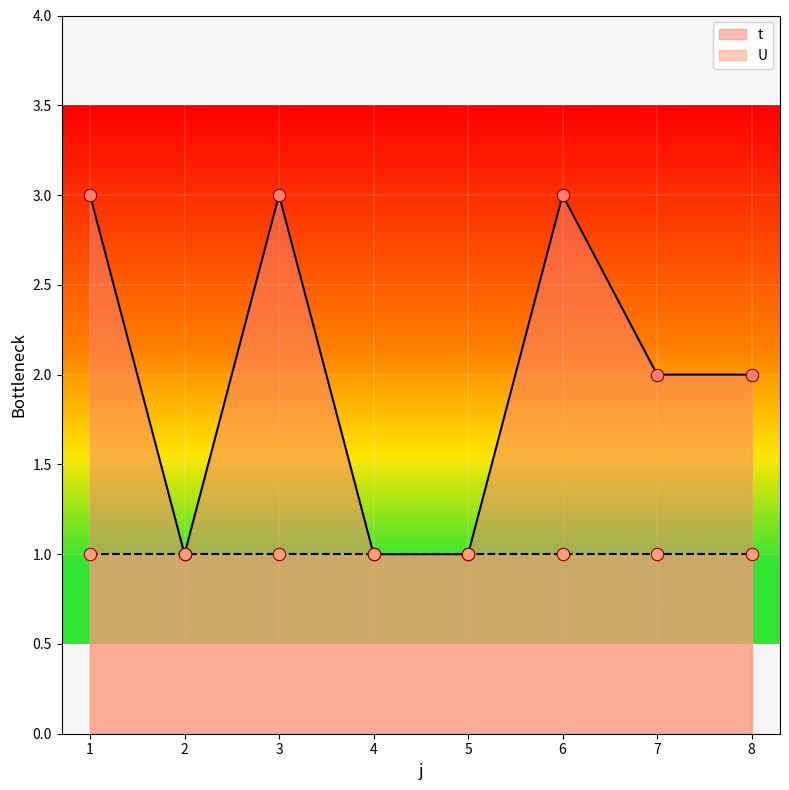

Between 2 and 4, which is larger?

2